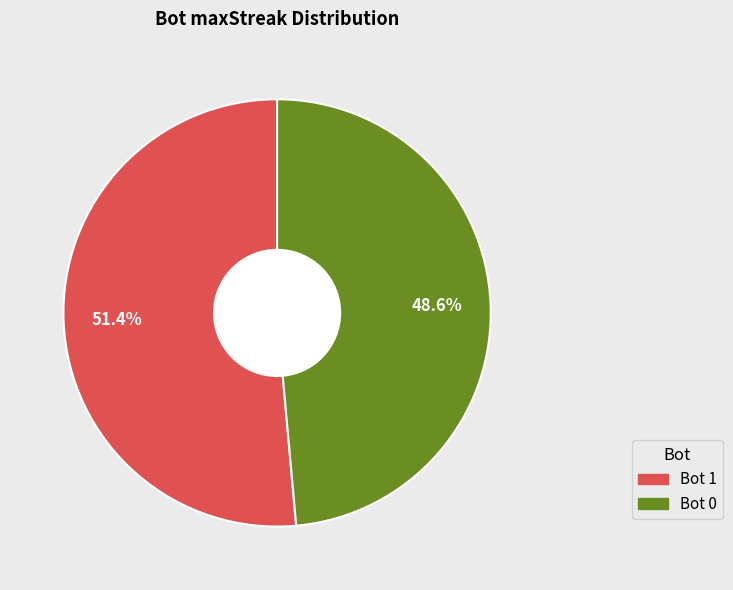

Is there a majority slice in this chart?

Yes